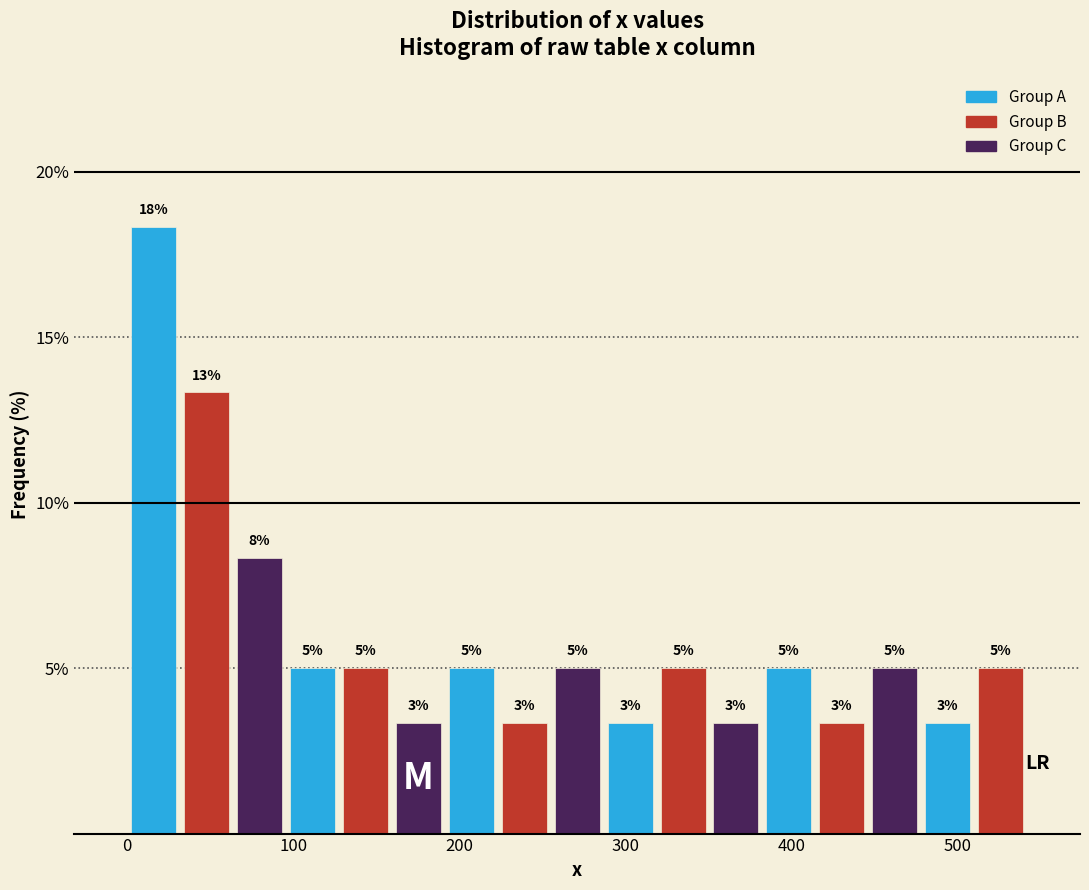

Around what value on the x-axis is the tallest bar? Give the approximate position of its centre, as read against the axis.

20